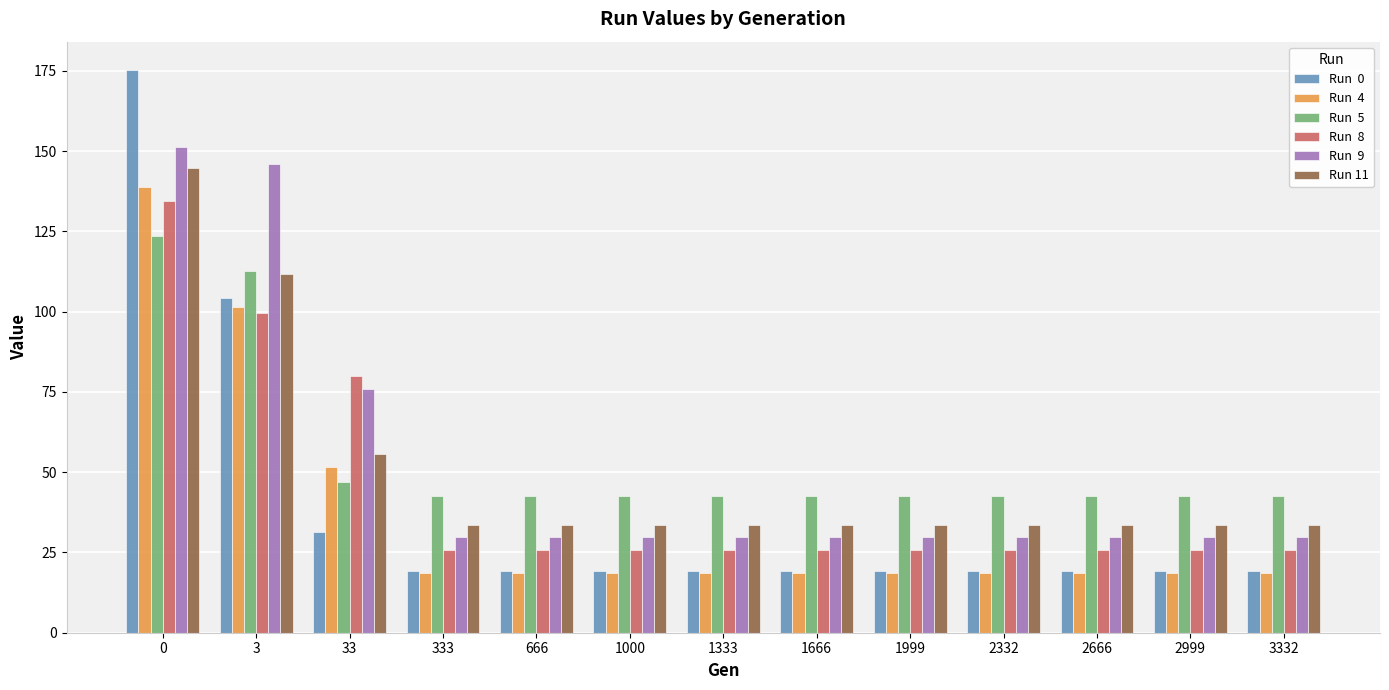

How many groups of bars are there?

13